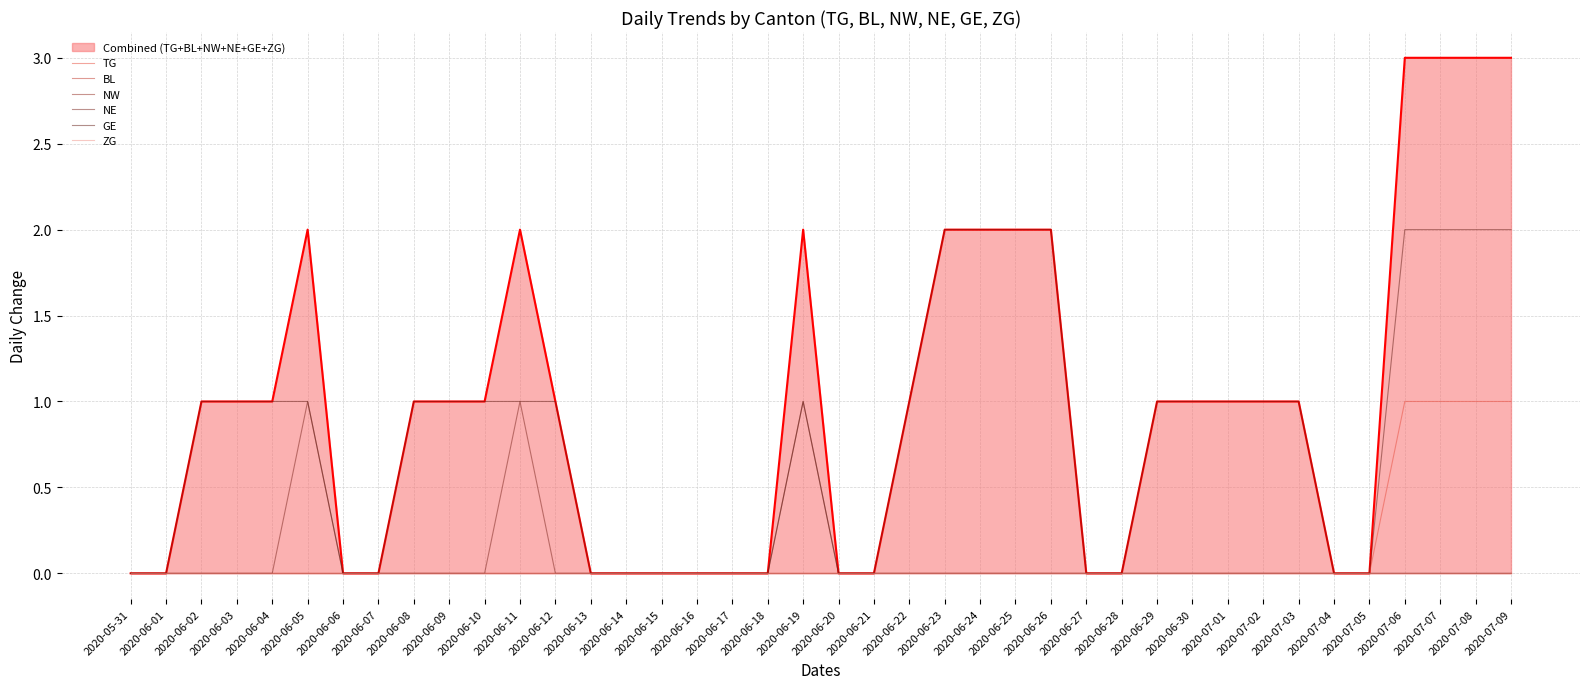

What is the difference between the highest and lowest values at 2020-06-25?

2